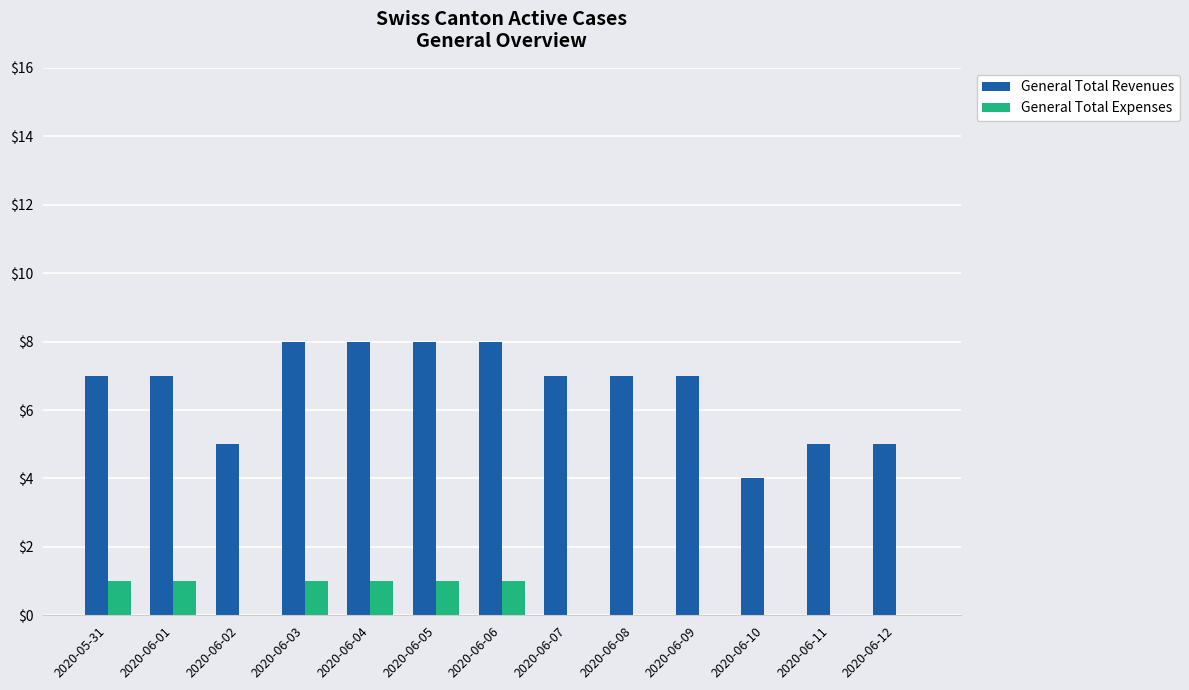

Is it true that General Total Expenses equals -1 at 2020-06-07?

False